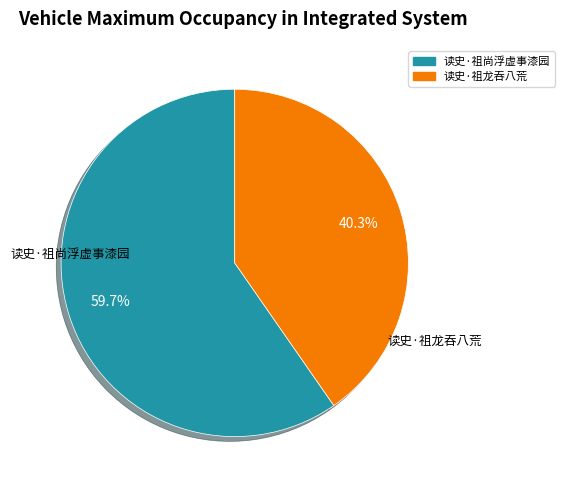

Is 读史·祖尚浮虚事漆园 the majority of the pie?

Yes